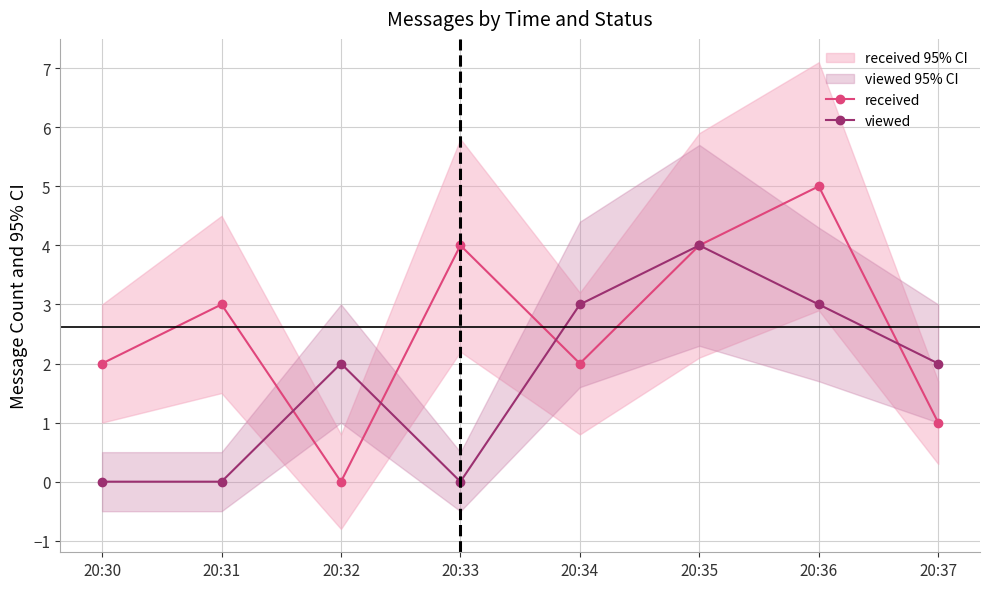

List the labels in order of received value, largest first.

20:36, 20:33, 20:35, 20:31, 20:30, 20:34, 20:37, 20:32